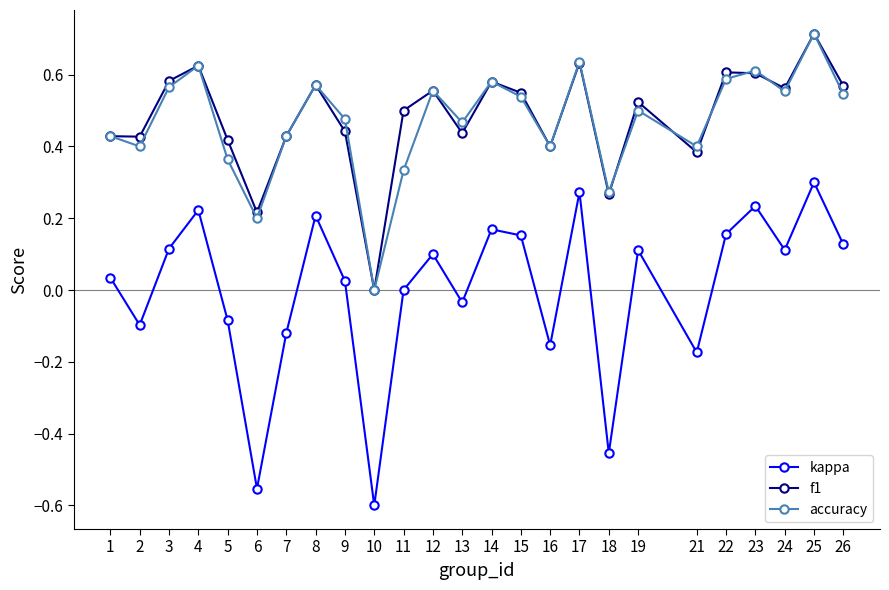

How many lines are shown in the chart?

3